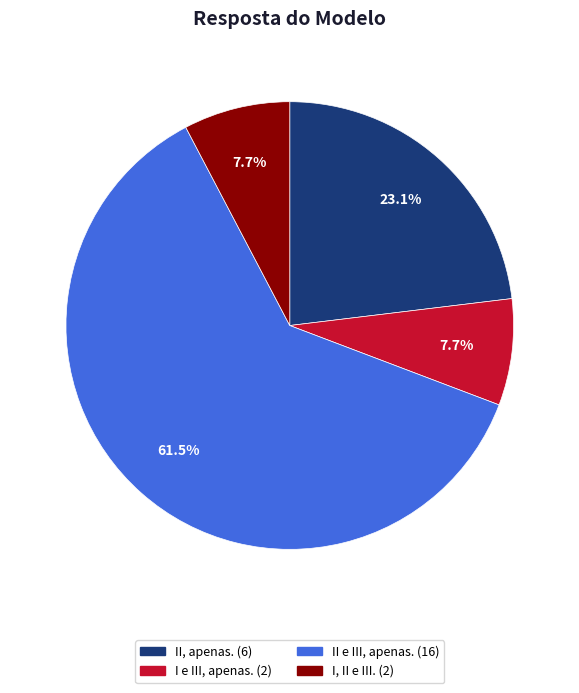

To the nearest percent, what is the difference between the largest and smallest slice percentages?

54%